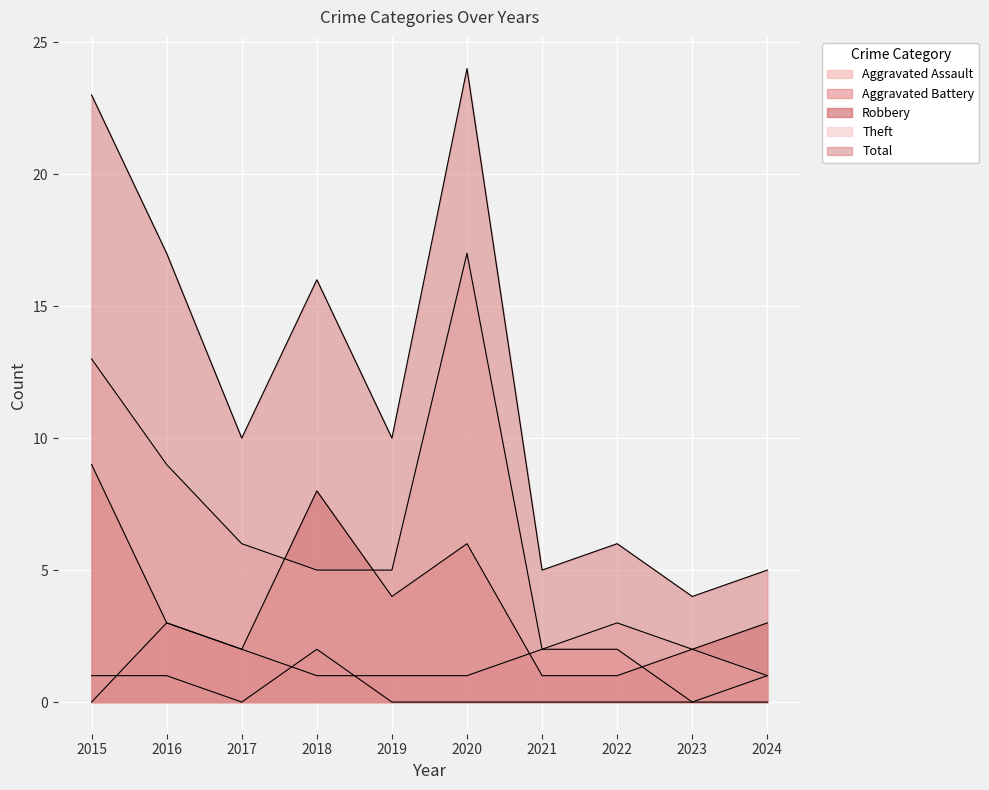

How many distinct data groups are displayed?

5